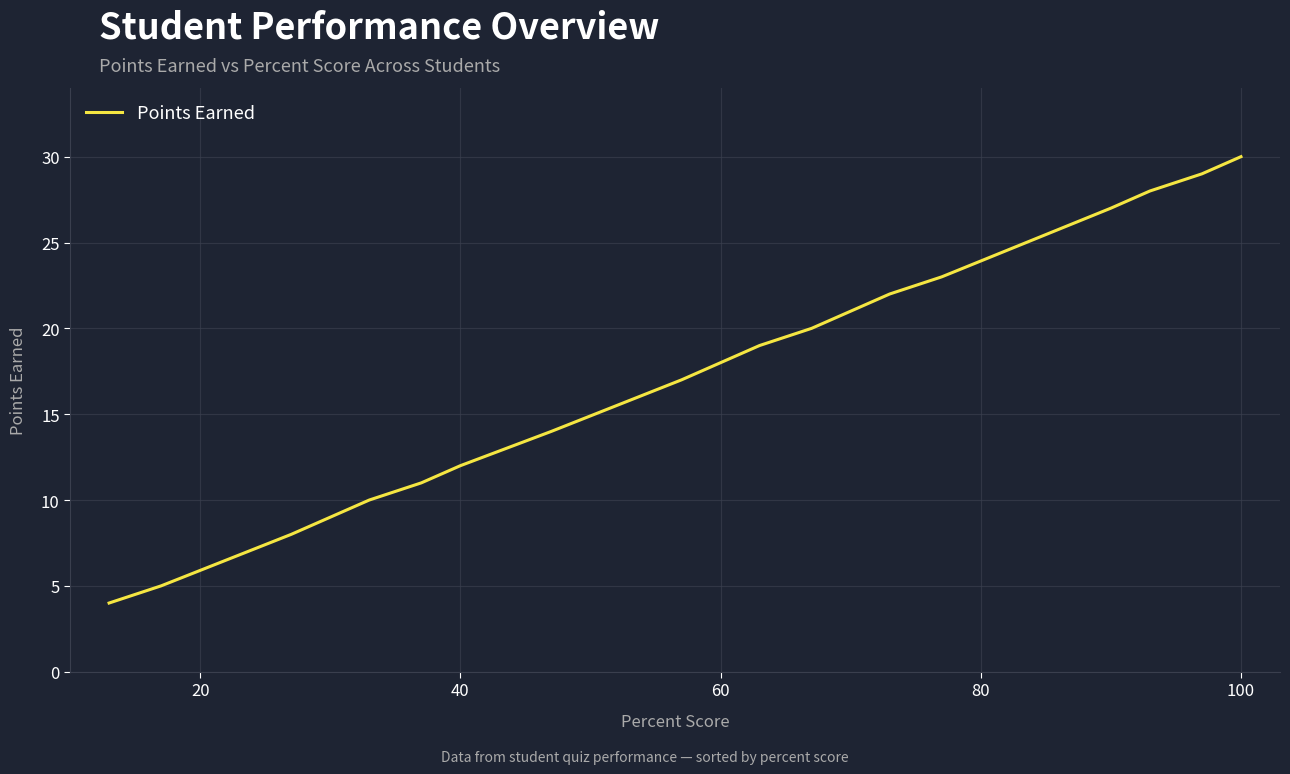

How many data points does each series have?

24